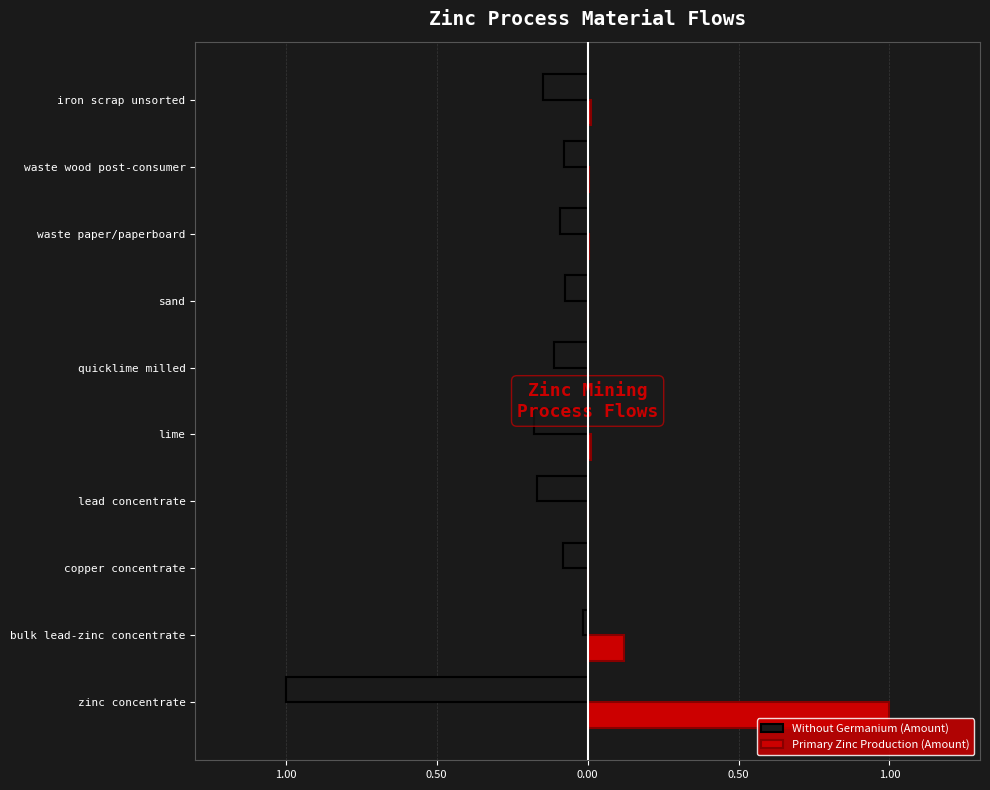

What are all the series names shown in the legend?

Without Germanium (Amount), Primary Zinc Production (Amount)